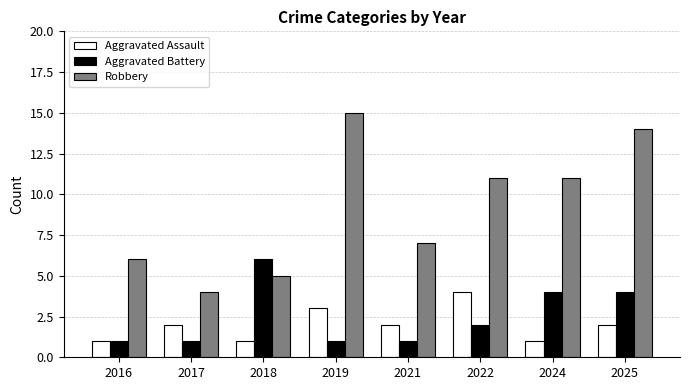

How many bars are there in each group?

3